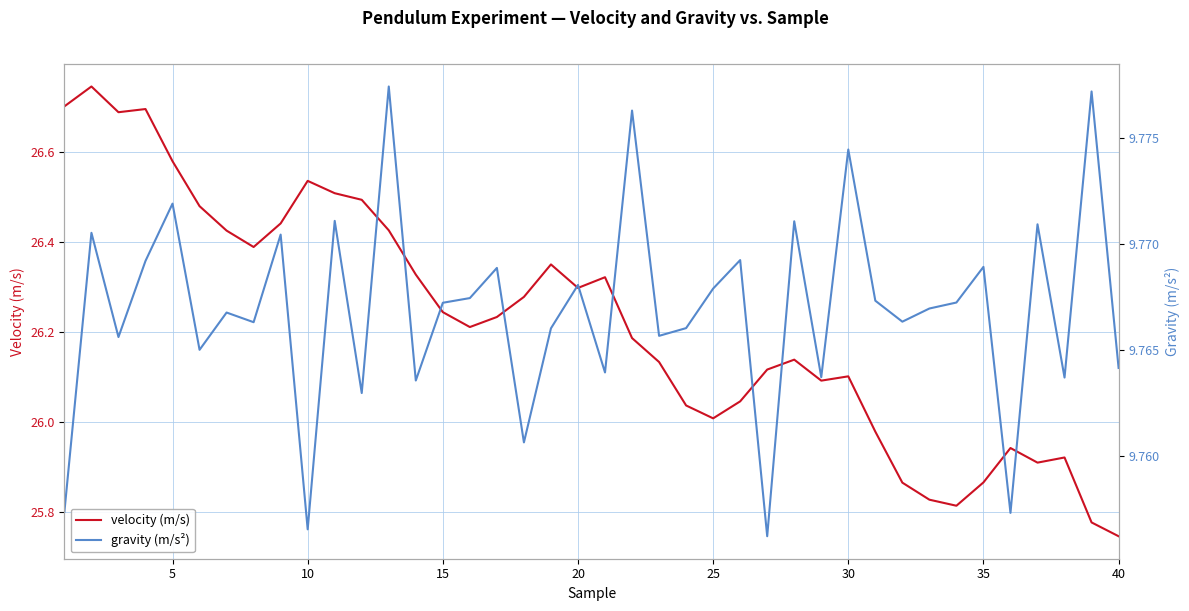

Which category has the lowest value in the velocity (m/s) series?

40